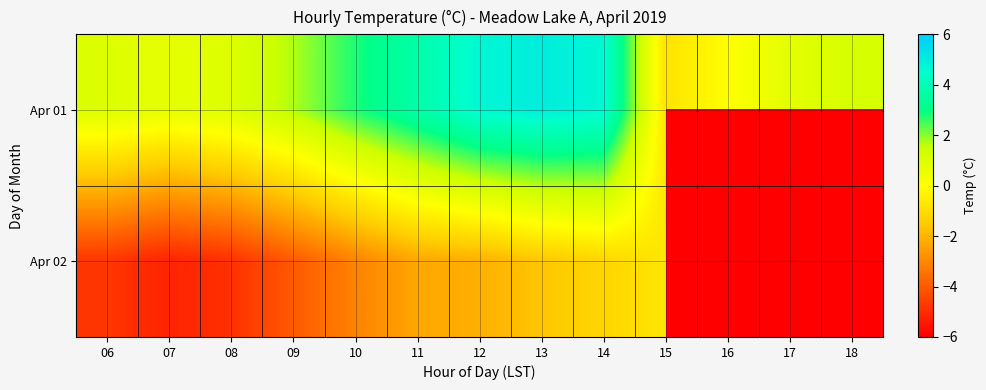

Between 11 and 17, which is larger?

11